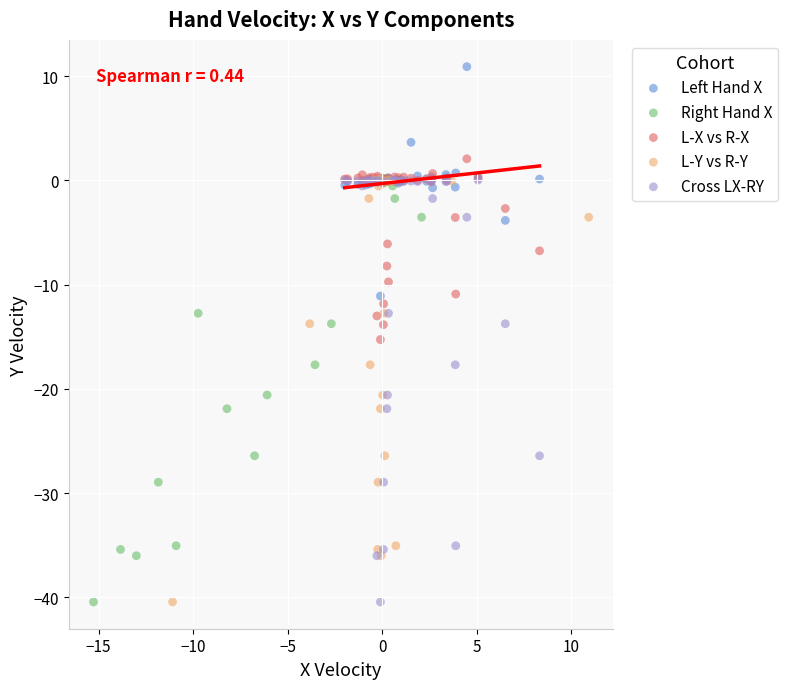

Which series reaches the maximum Y coordinate?

Left Hand X